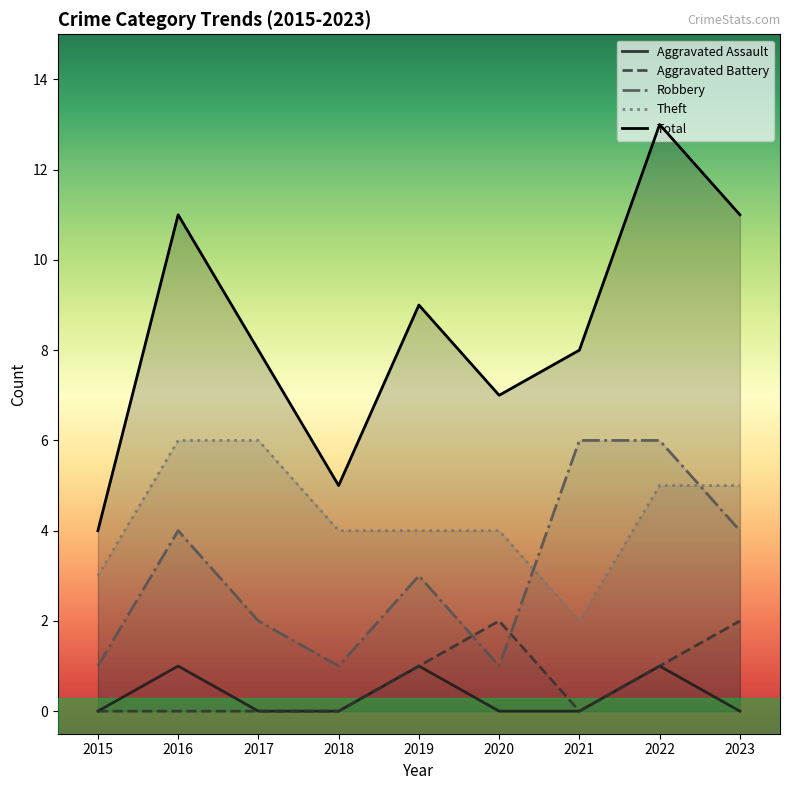

True or false: Theft has more than 0 points higher than both neighbors.

False